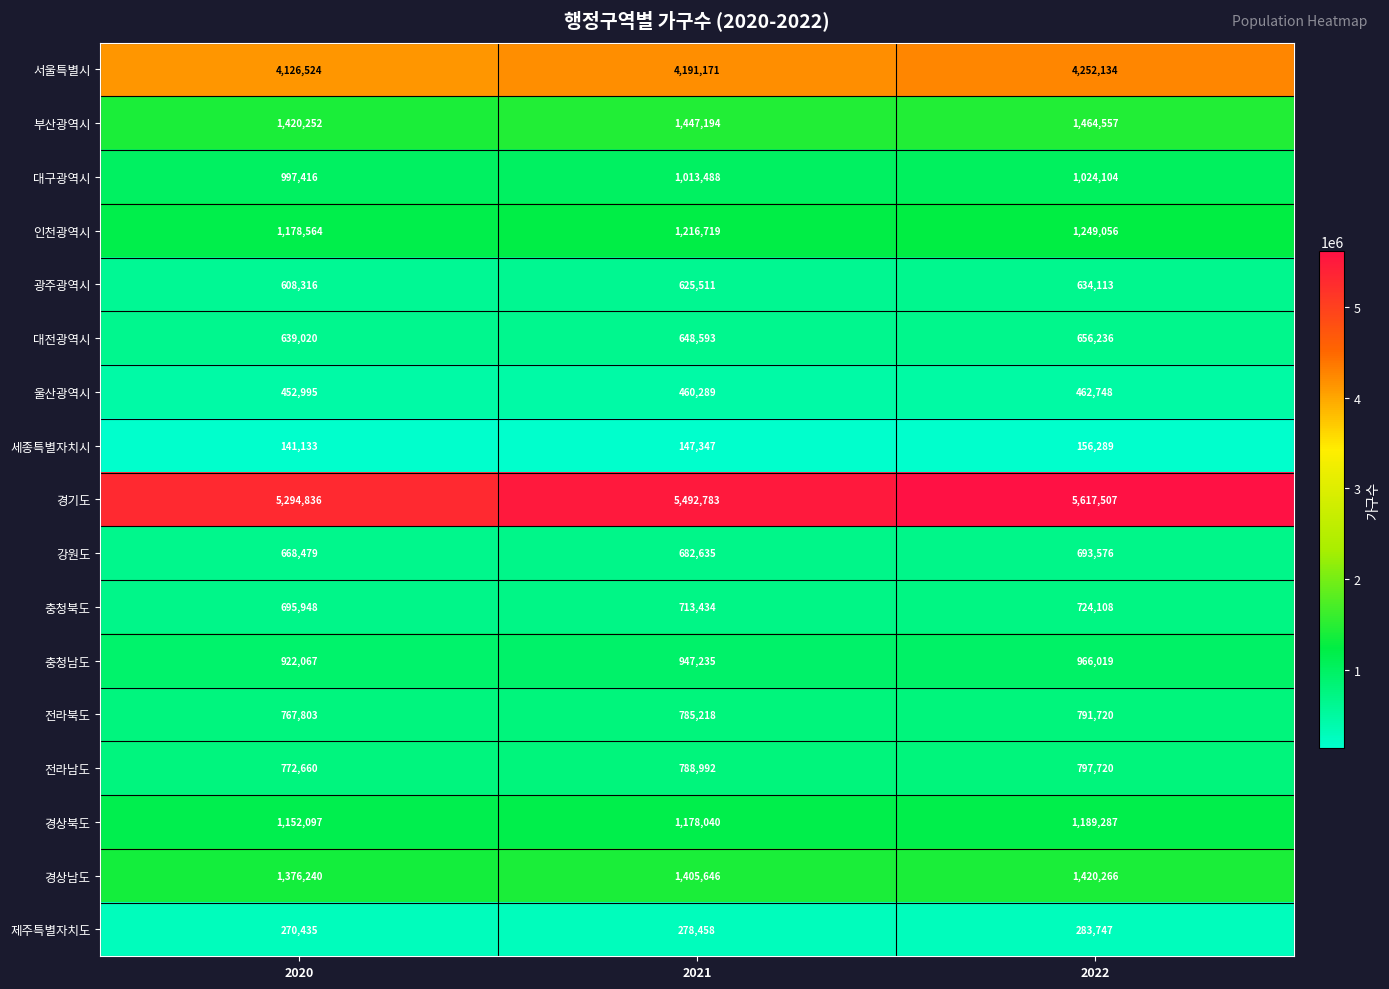

Rank the series by their maximum value, from highest to lowest.

경기도, 서울특별시, 부산광역시, 경상남도, 인천광역시, 경상북도, 대구광역시, 충청남도, 전라남도, 전라북도, 충청북도, 강원도, 대전광역시, 광주광역시, 울산광역시, 제주특별자치도, 세종특별자치시